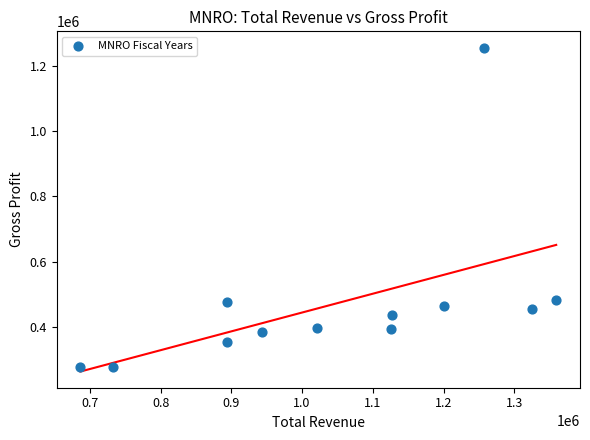

What is the range of Y values (max minus min)?

980100